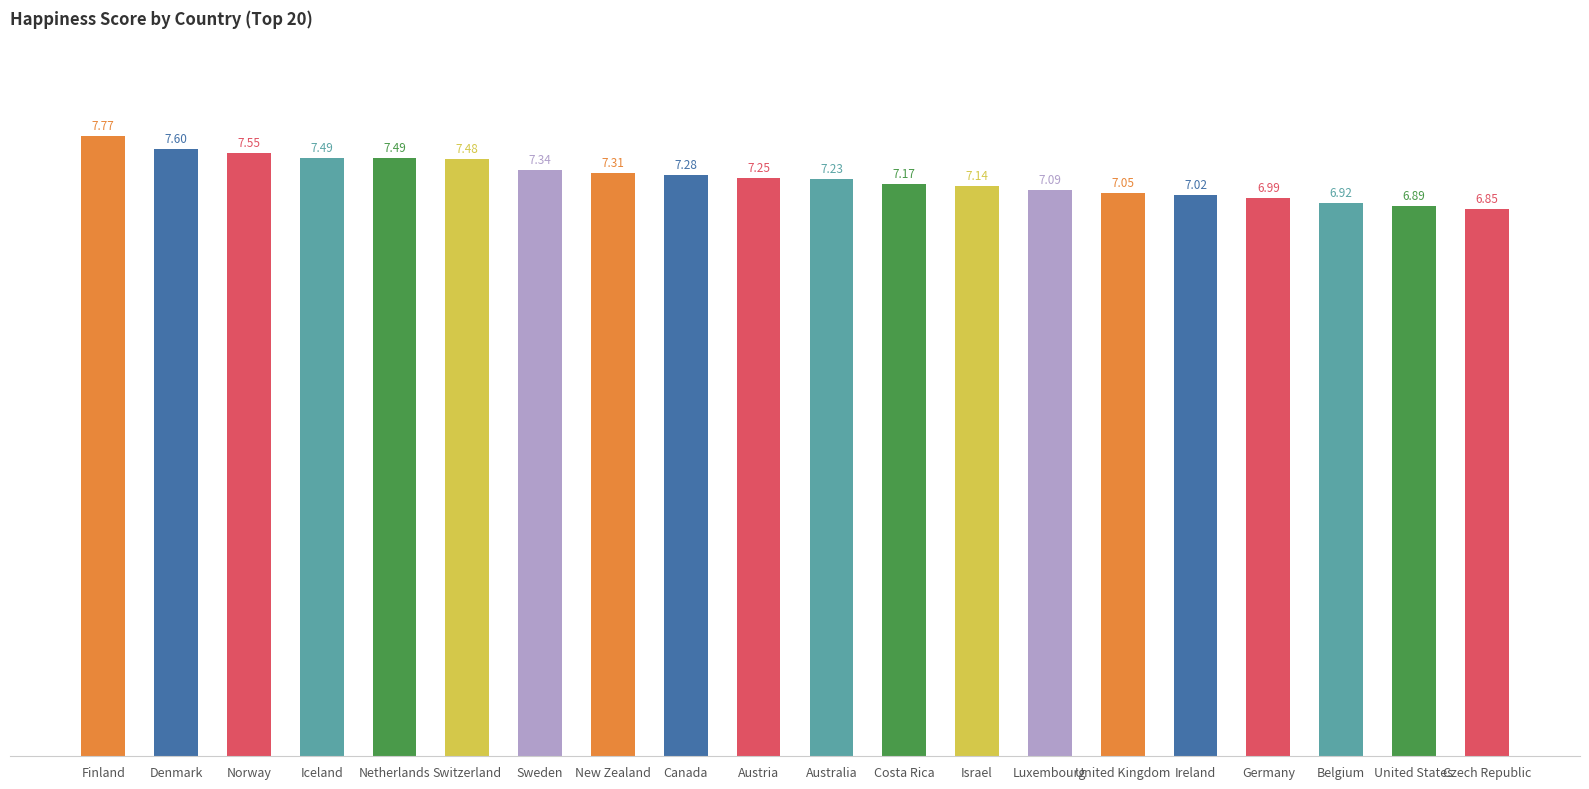

The chart shows a value of 7.5 at Netherlands. True or false?

True